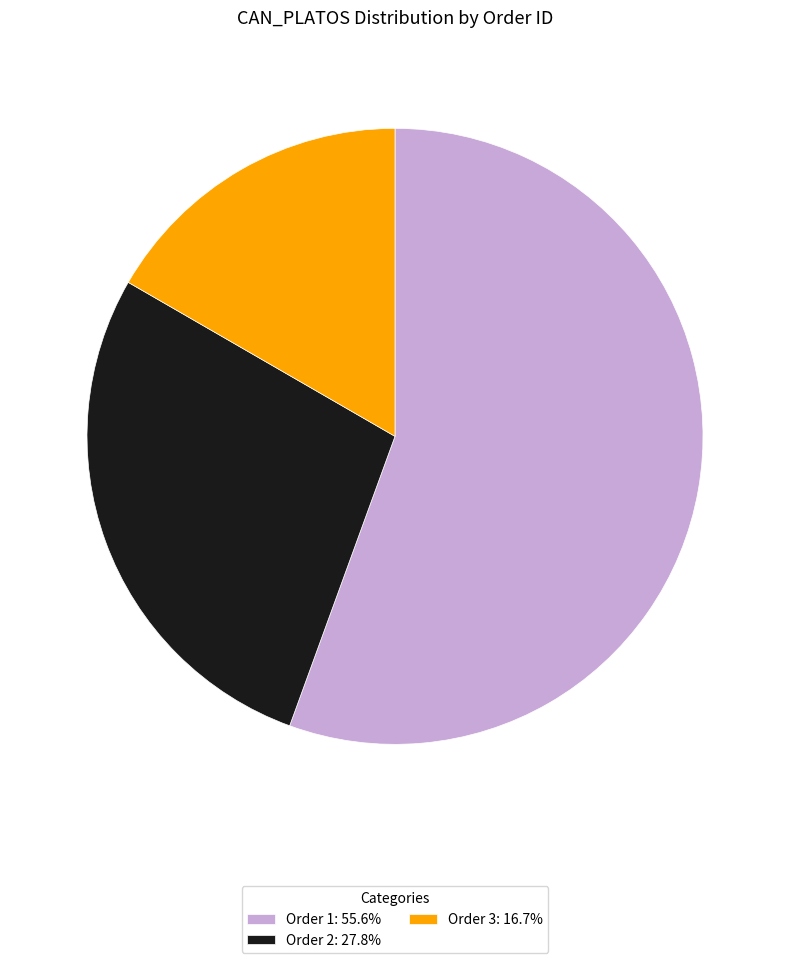

Is the sum of Order 3: 16.7% and Order 2: 27.8% greater than half?

No